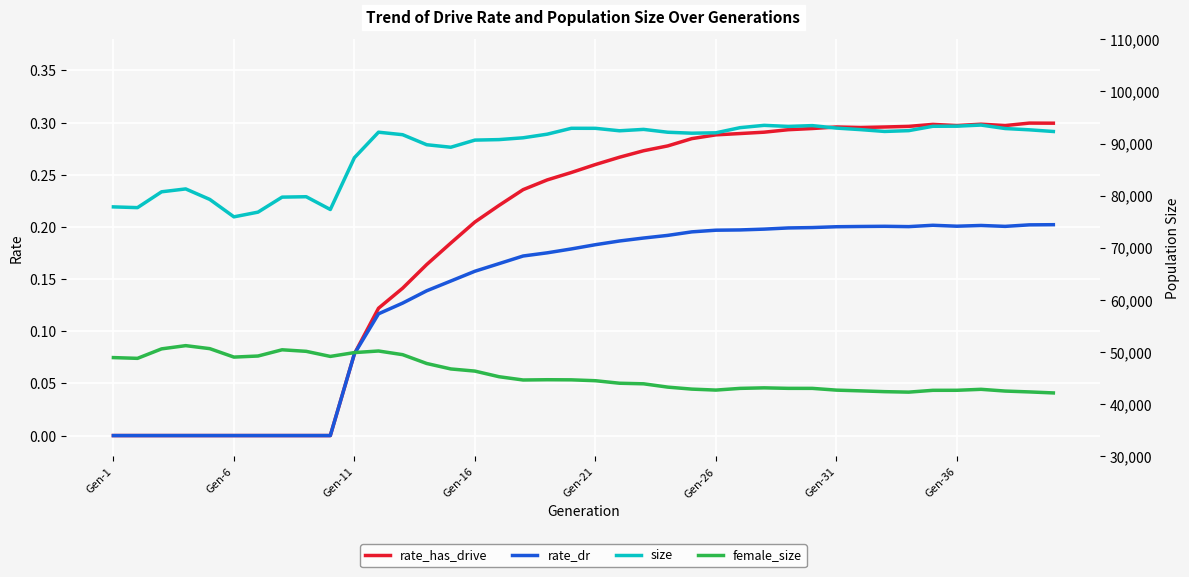

True or false: rate_has_drive and rate_dr cross at least once.

False